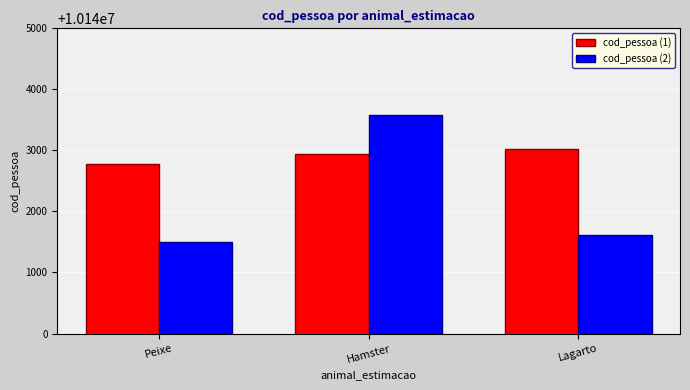

Reading left to right, what are all the values shown in this chart?

cod_pessoa (1): Peixe=10142782	Hamster=10142939	Lagarto=10143031
cod_pessoa (2): Peixe=10141504	Hamster=10143579	Lagarto=10141607